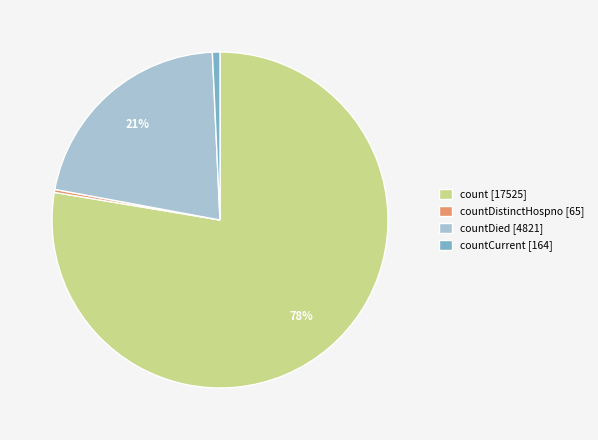

Which slice is the largest?

count [17525]